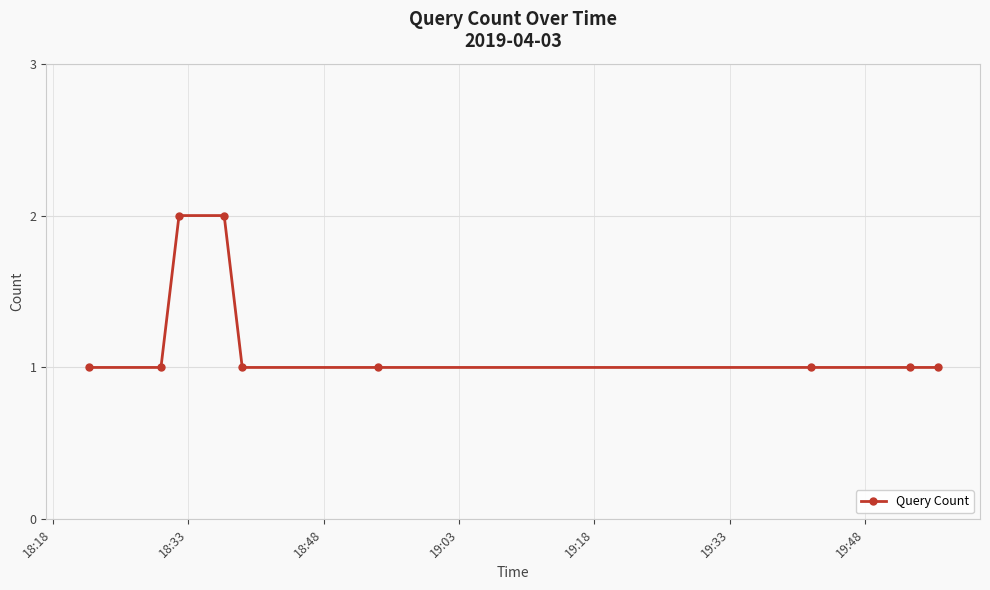

What is the value of the 3rd point from the left?

2